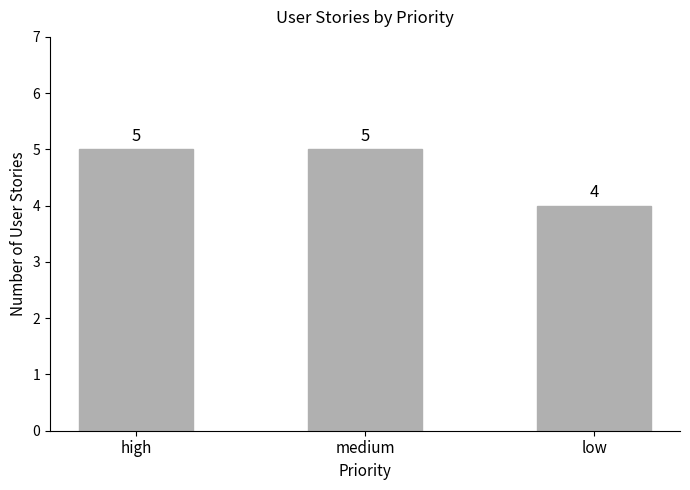

What is the approximate value at high?

5